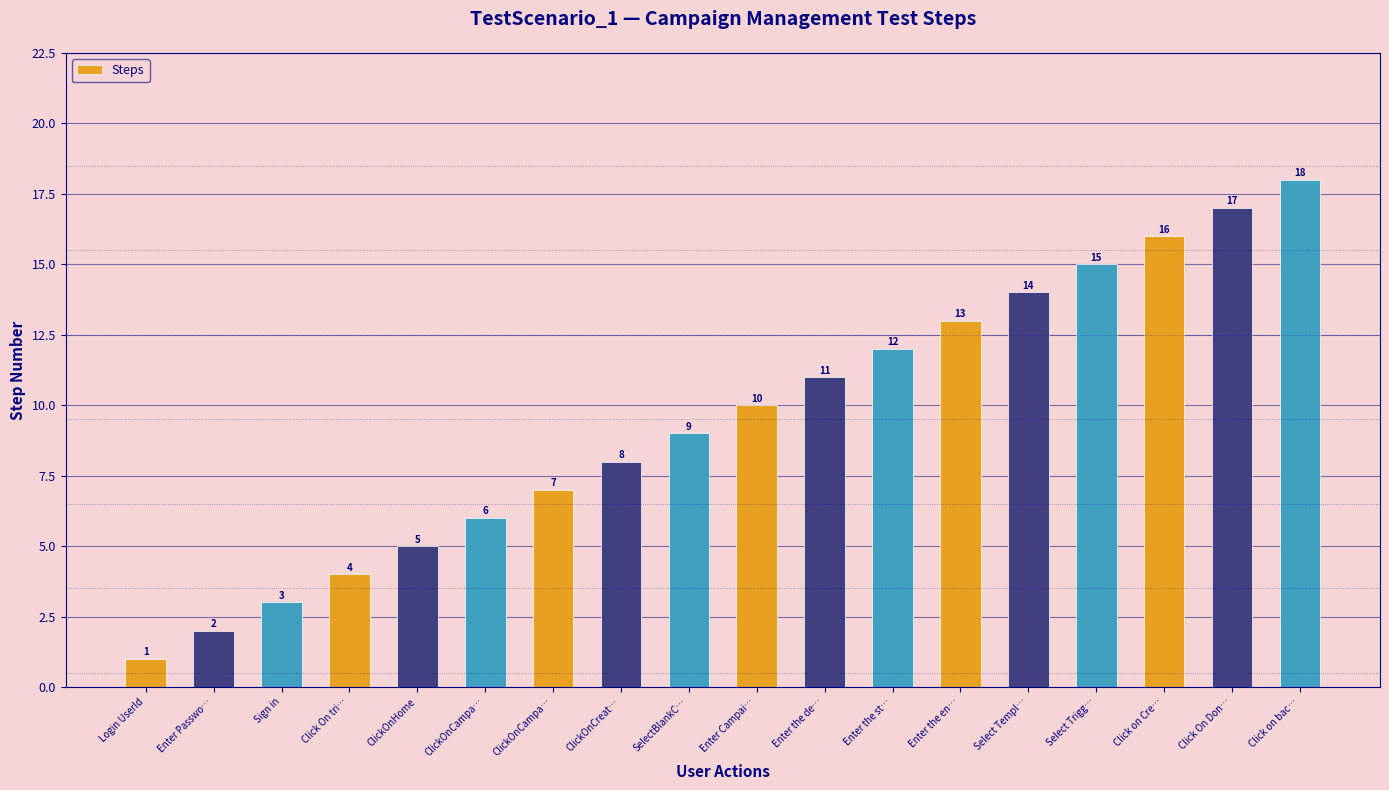

Which has a higher value, Enter the description of campaign or SelectBlankCampaign?

Enter the description of campaign